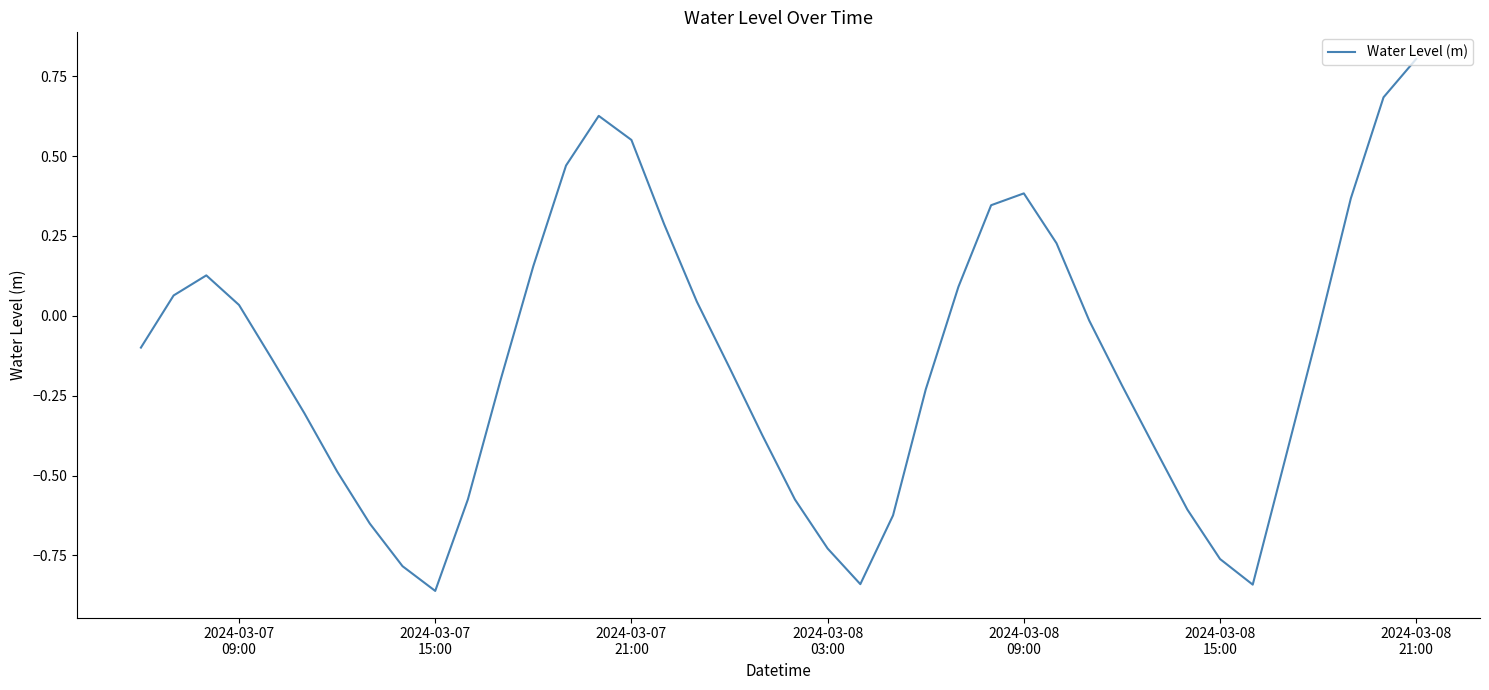

Count the number of categories in the chart.

40